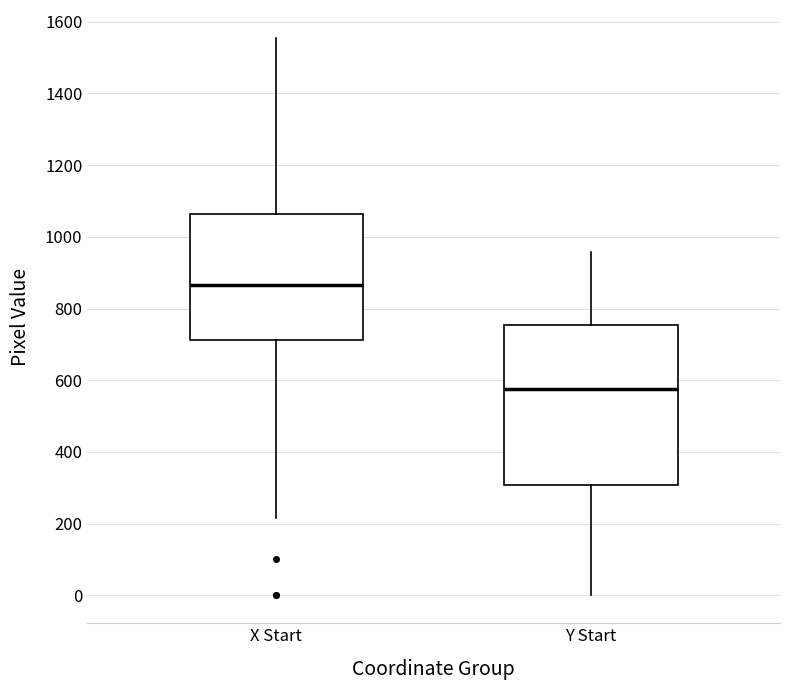

Which box has the highest median line?

X Start